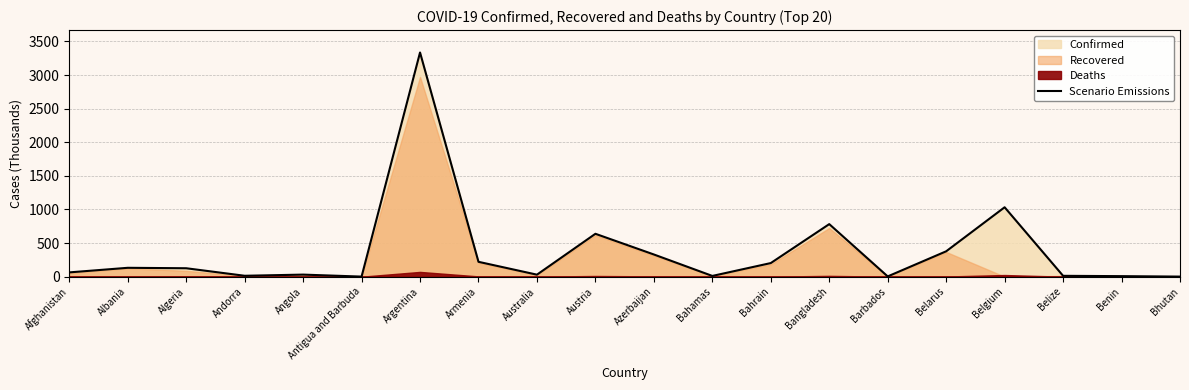

What is the label of the 3rd point from the right?

Belize